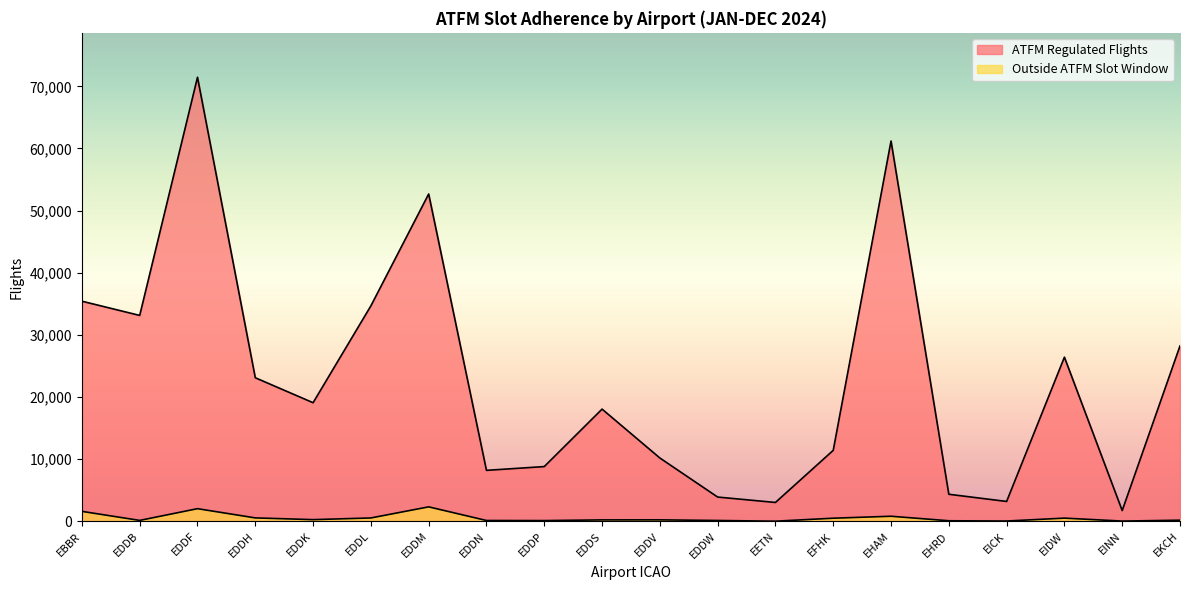

The value of ATFM Regulated Flights at EDDN is 1982. True or false?

False